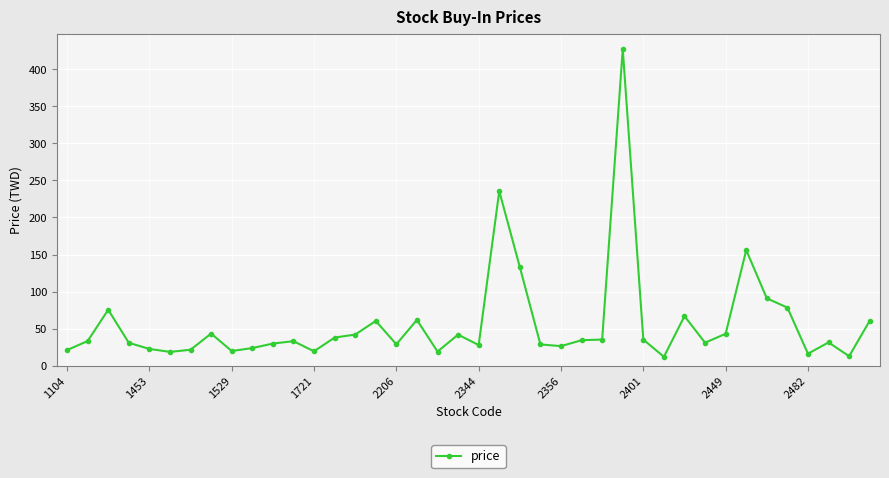

What is the average value?

56.7